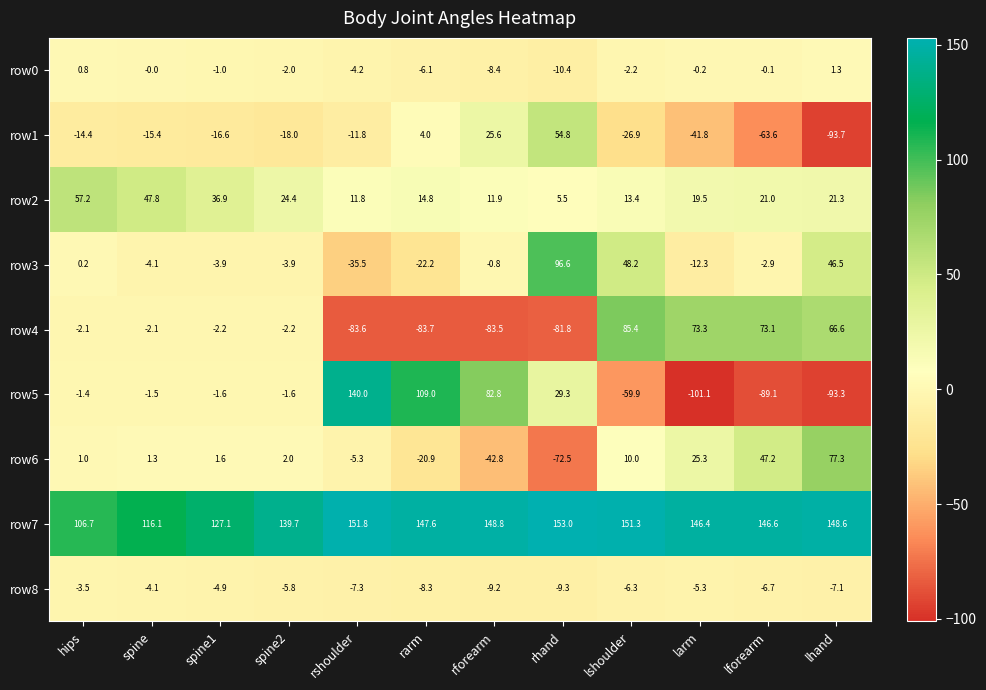

How many values in row6 are below zero?

4